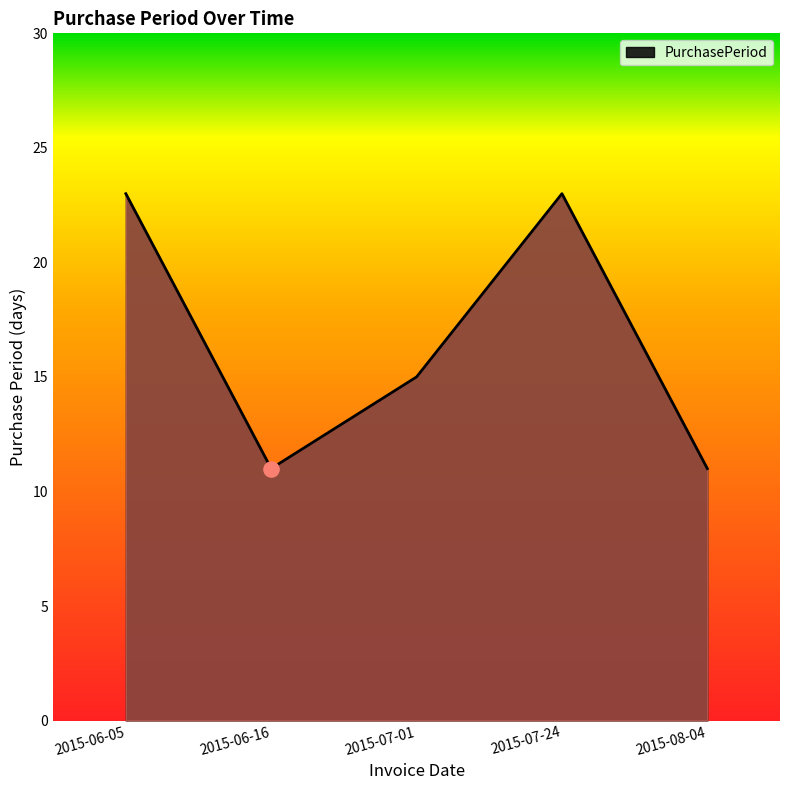

What is the change in value from 2015-06-05 to 2015-07-01?

-8